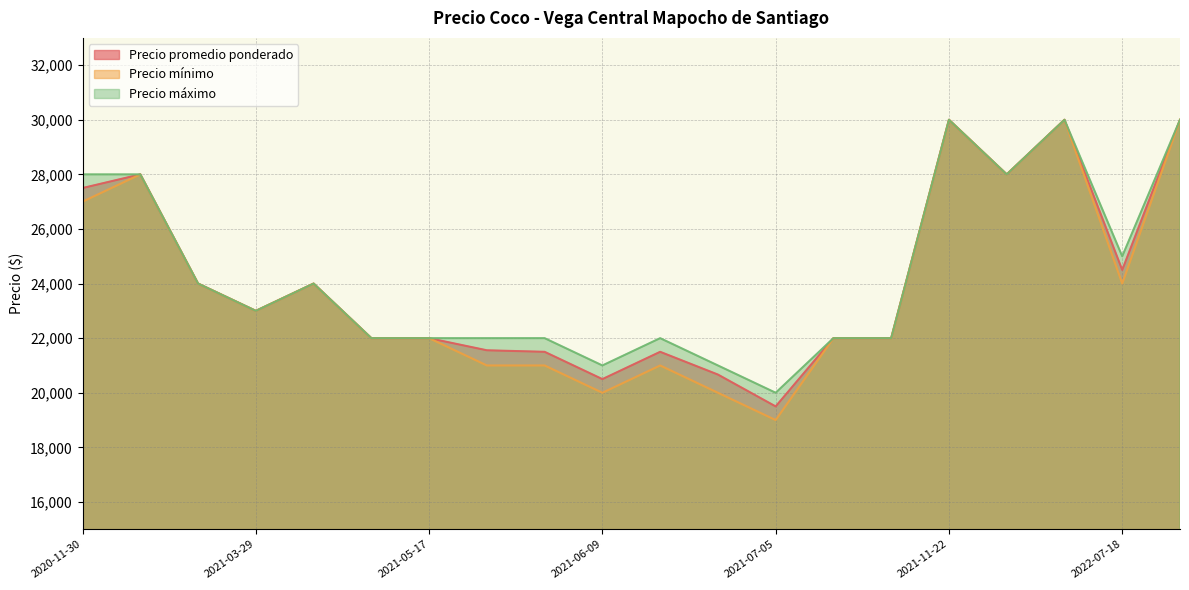

Reading left to right, what are all the values shown in this chart?

Precio promedio ponderado: 2021-03-29=23000	2021-09-03=22000	2020-11-30=27500	2021-03-22=24000	2020-12-01=28000	2022-02-21=30000	2021-07-05=19500	2021-11-29=28000	2021-07-19=22000	2021-06-09=20500	2022-09-26=30000	2021-06-16=21500	2022-07-18=24500	2021-11-22=30000	2021-06-25=20667	2021-06-07=21500	2021-04-19=24000	2021-06-03=21556	2021-05-17=22000	2021-05-10=22000
Precio mínimo: 2021-03-29=23000	2021-09-03=22000	2020-11-30=27000	2021-03-22=24000	2020-12-01=28000	2022-02-21=30000	2021-07-05=19000	2021-11-29=28000	2021-07-19=22000	2021-06-09=20000	2022-09-26=30000	2021-06-16=21000	2022-07-18=24000	2021-11-22=30000	2021-06-25=20000	2021-06-07=21000	2021-04-19=24000	2021-06-03=21000	2021-05-17=22000	2021-05-10=22000
Precio máximo: 2021-03-29=23000	2021-09-03=22000	2020-11-30=28000	2021-03-22=24000	2020-12-01=28000	2022-02-21=30000	2021-07-05=20000	2021-11-29=28000	2021-07-19=22000	2021-06-09=21000	2022-09-26=30000	2021-06-16=22000	2022-07-18=25000	2021-11-22=30000	2021-06-25=21000	2021-06-07=22000	2021-04-19=24000	2021-06-03=22000	2021-05-17=22000	2021-05-10=22000